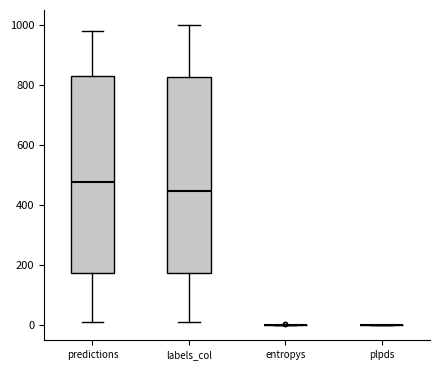

Reading left to right, transcribe this box plot: for each box, give where its median line is, the range the box spans, and where its two whiskers end, as read against the y-axis. The values are not printed on the chart, so give them approximately, as read against the axis.

predictions: median 480, box 180 to 820, whiskers 0 to 980
labels_col: median 440, box 180 to 820, whiskers 0 to 1000
entropys: box collapsed to a line at 0, whiskers 0 to 0
plpds: box collapsed to a line at 0, whiskers 0 to 0